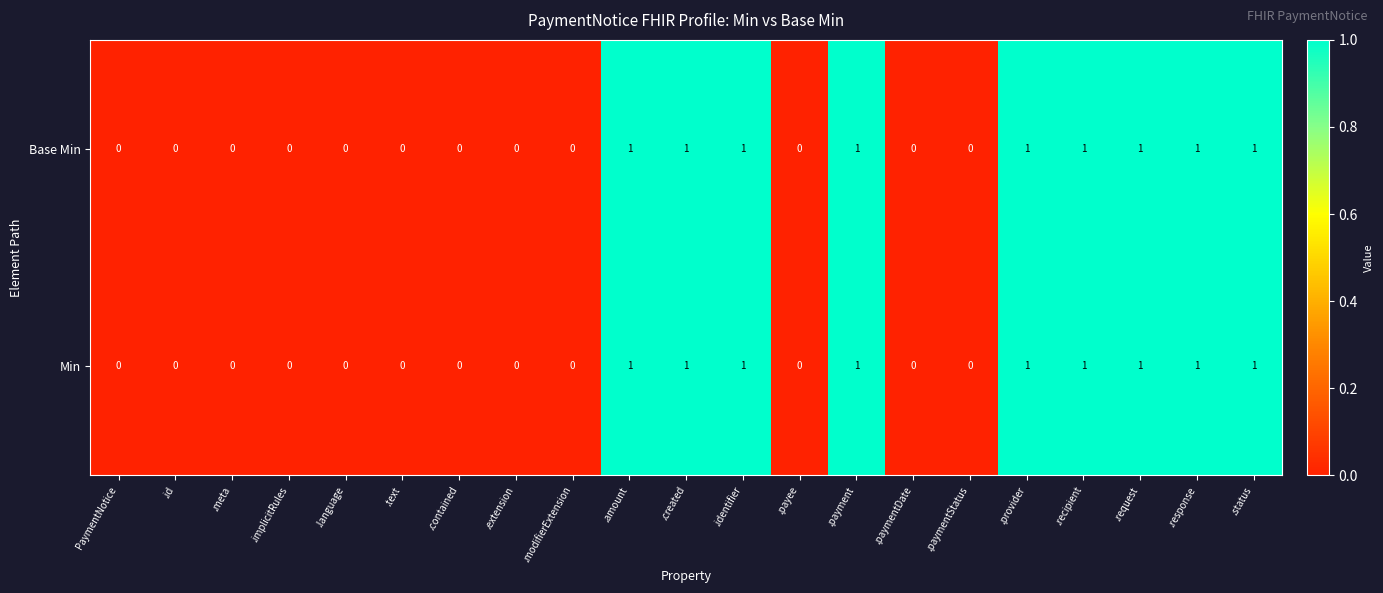

What is the sum of all Base Min values?

9